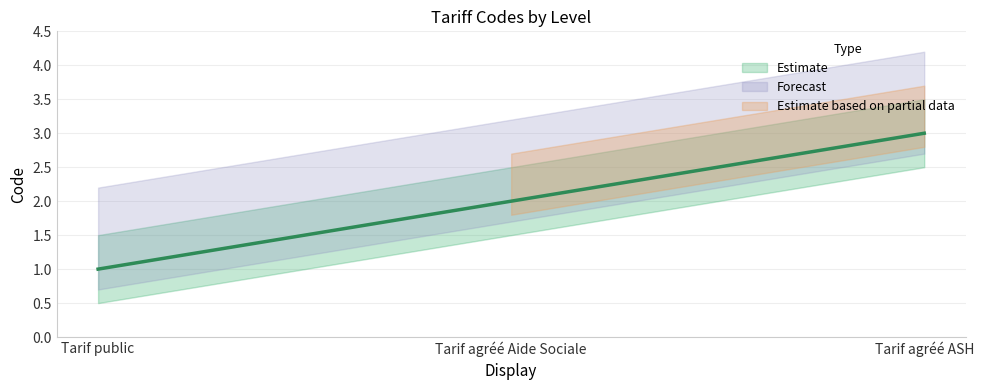

The chart shows a value of 1 at Tarif agréé ASH. True or false?

False